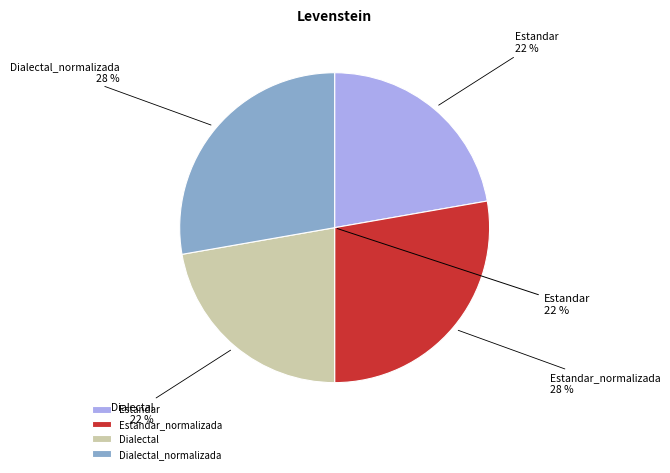

Combined, do Dialectal and Estandar_normalizada account for over 50%?

No